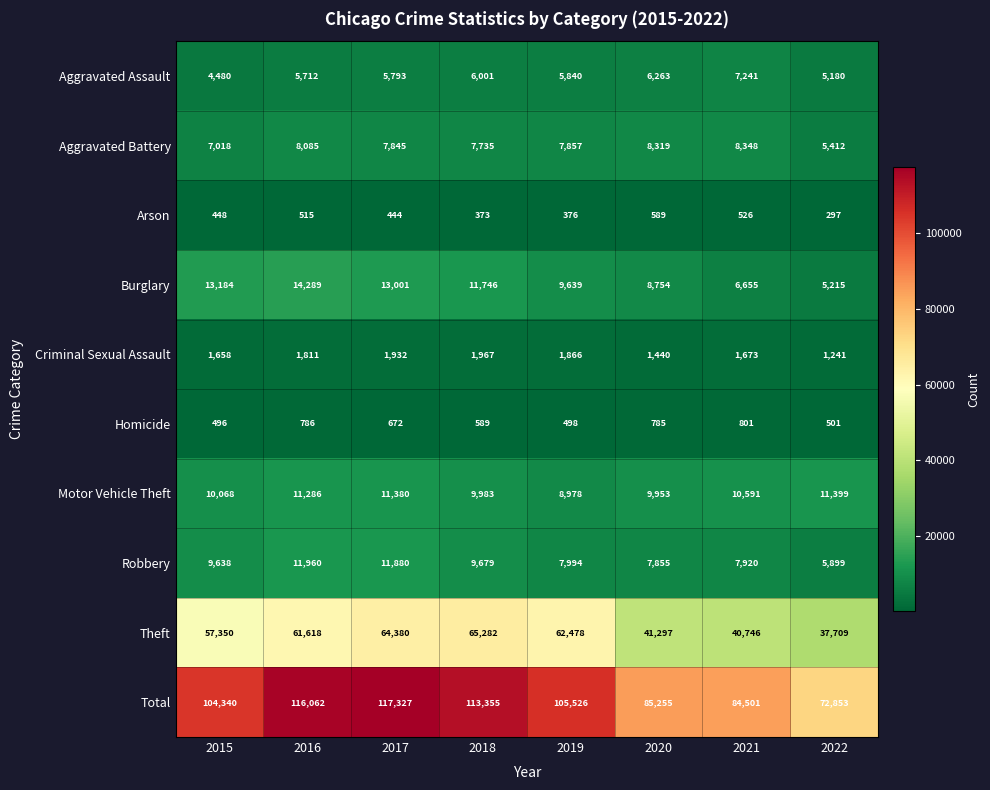

What is the spread (max minus min) of values at 2016?

115547